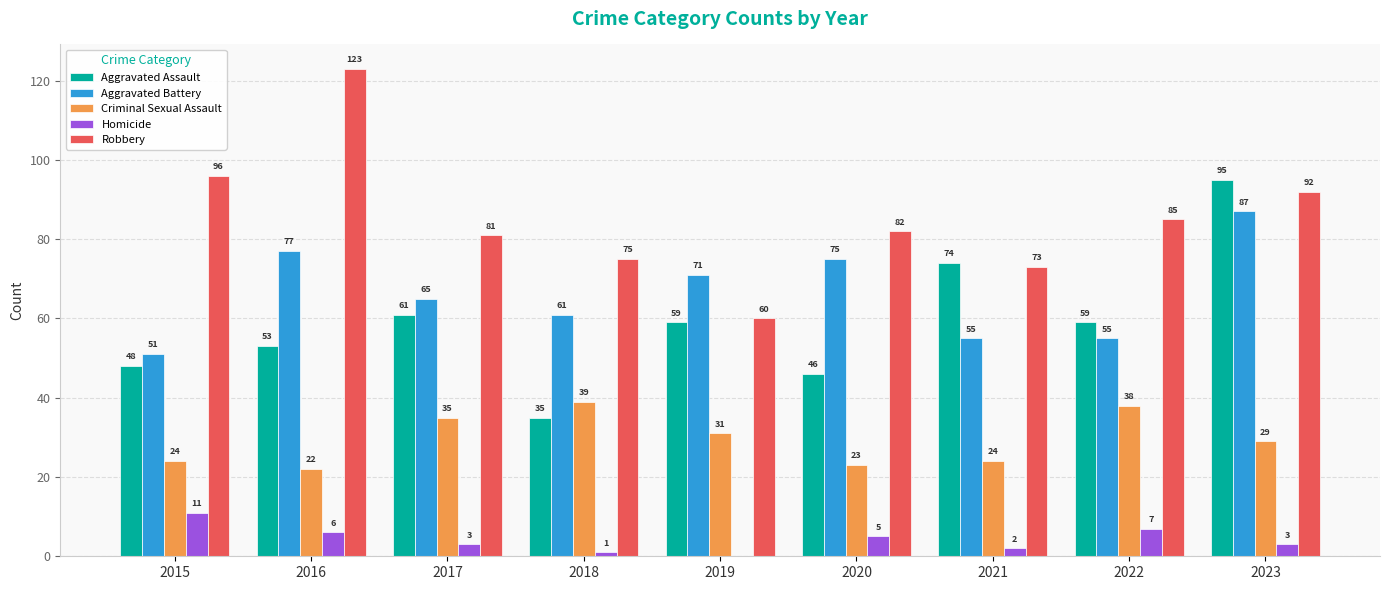

What is the approximate value of Robbery at 2019, to the nearest 5?

60